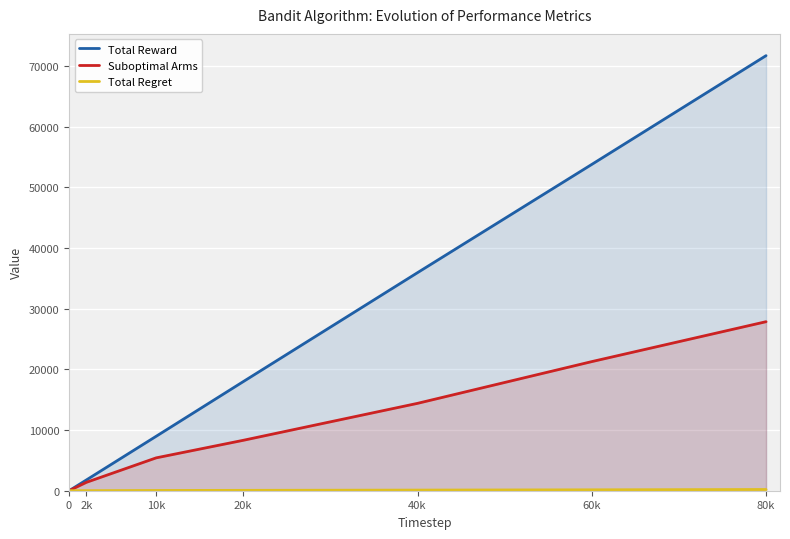

Which series has the largest range (max minus min)?

Total Reward